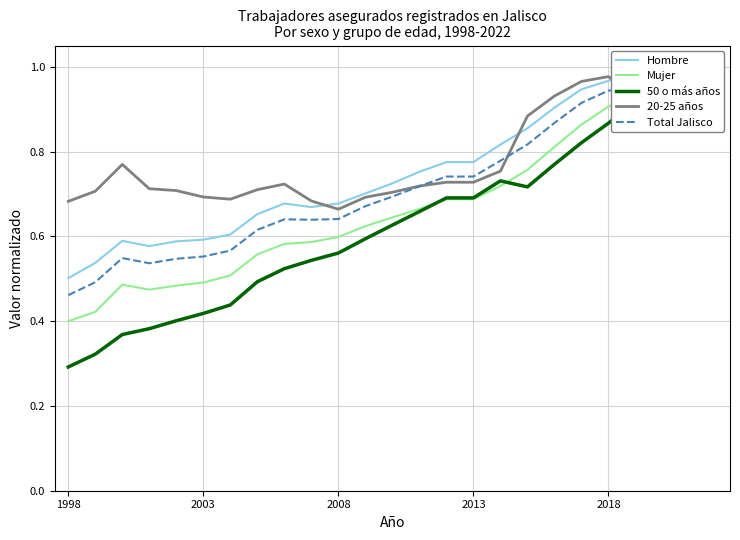

What is the difference between the second highest and second lowest values in the Mujer series?

0.6